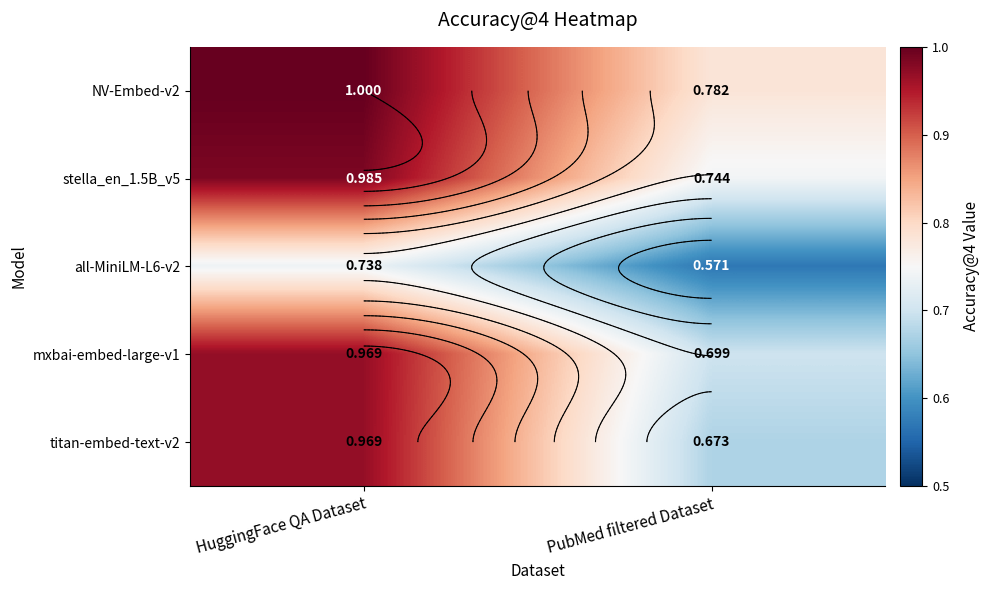

At how many categories does at least one series exceed 0?

2